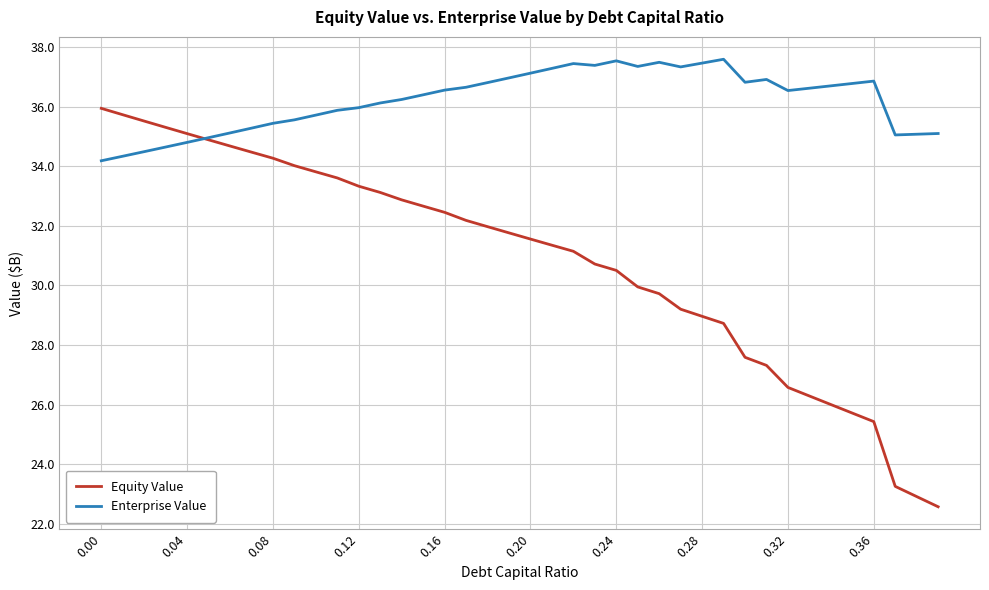

Which series has the largest range (max minus min)?

Equity Value